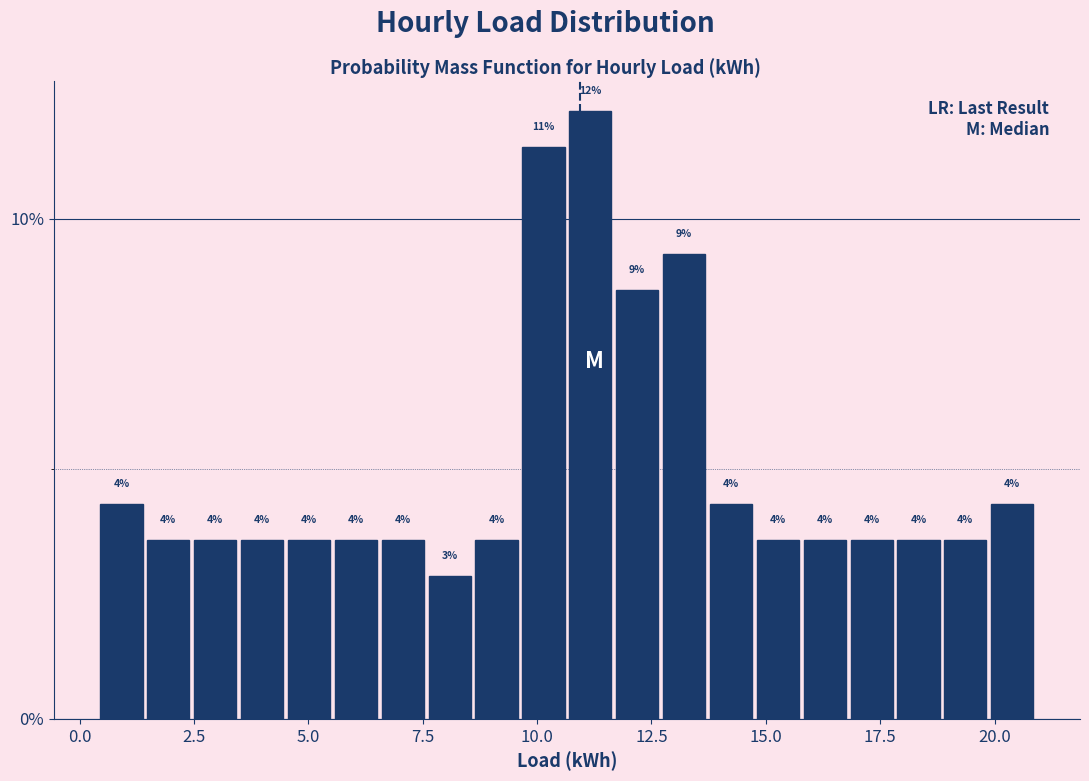

Around what value on the x-axis is the tallest bar? Give the approximate position of its centre, as read against the axis.

11.0